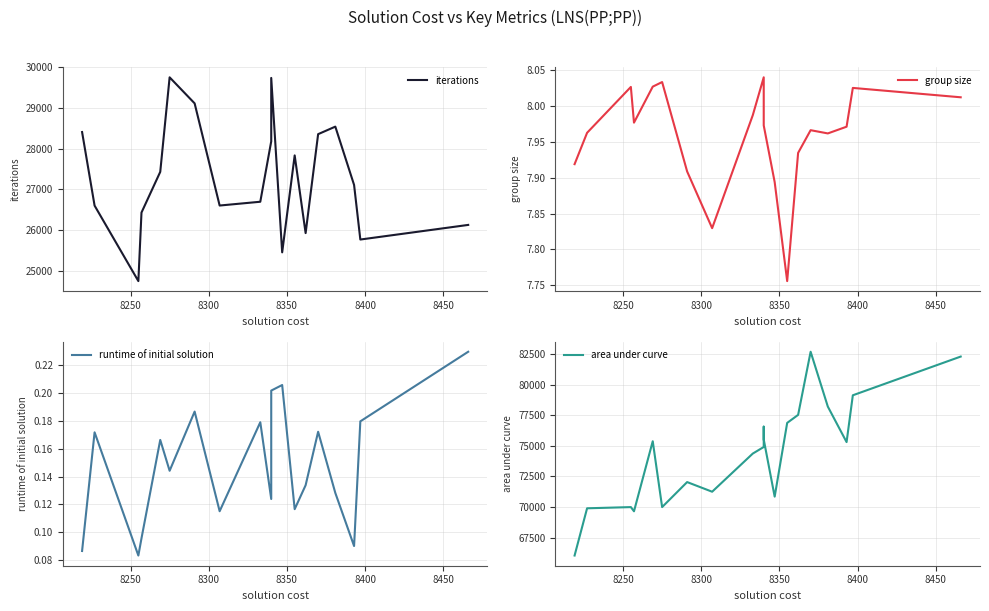

True or false: iterations has more than 1 points higher than both neighbors.

True